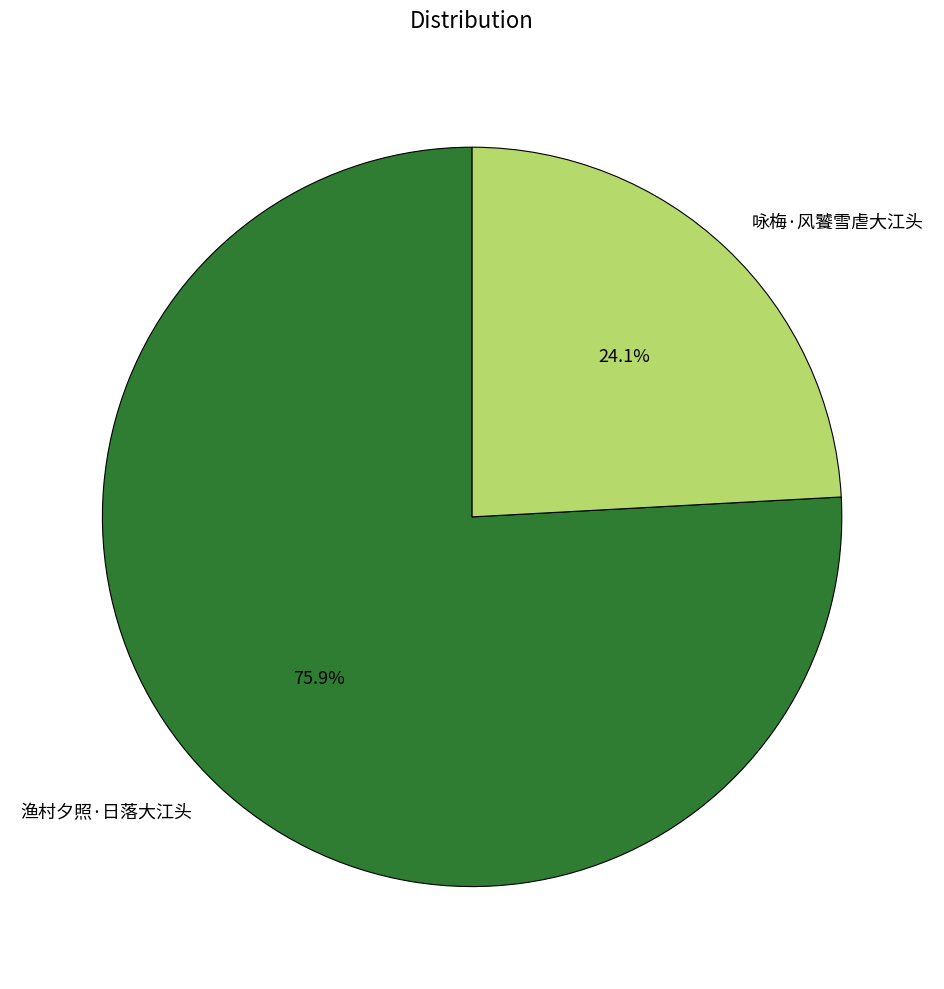

To the nearest percent, what percentage of the pie is 咏梅·风饕雪虐大江头?

24%